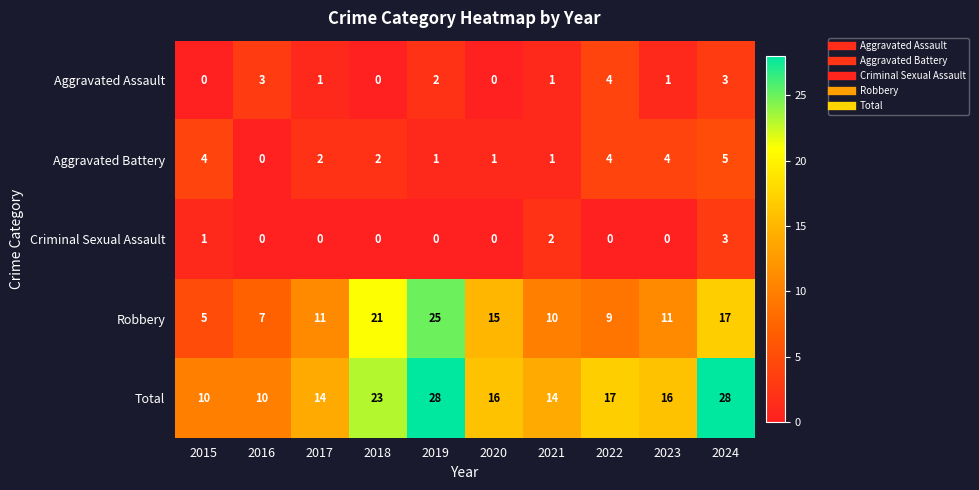

Where is Aggravated Assault nearest to the value 2?

2019